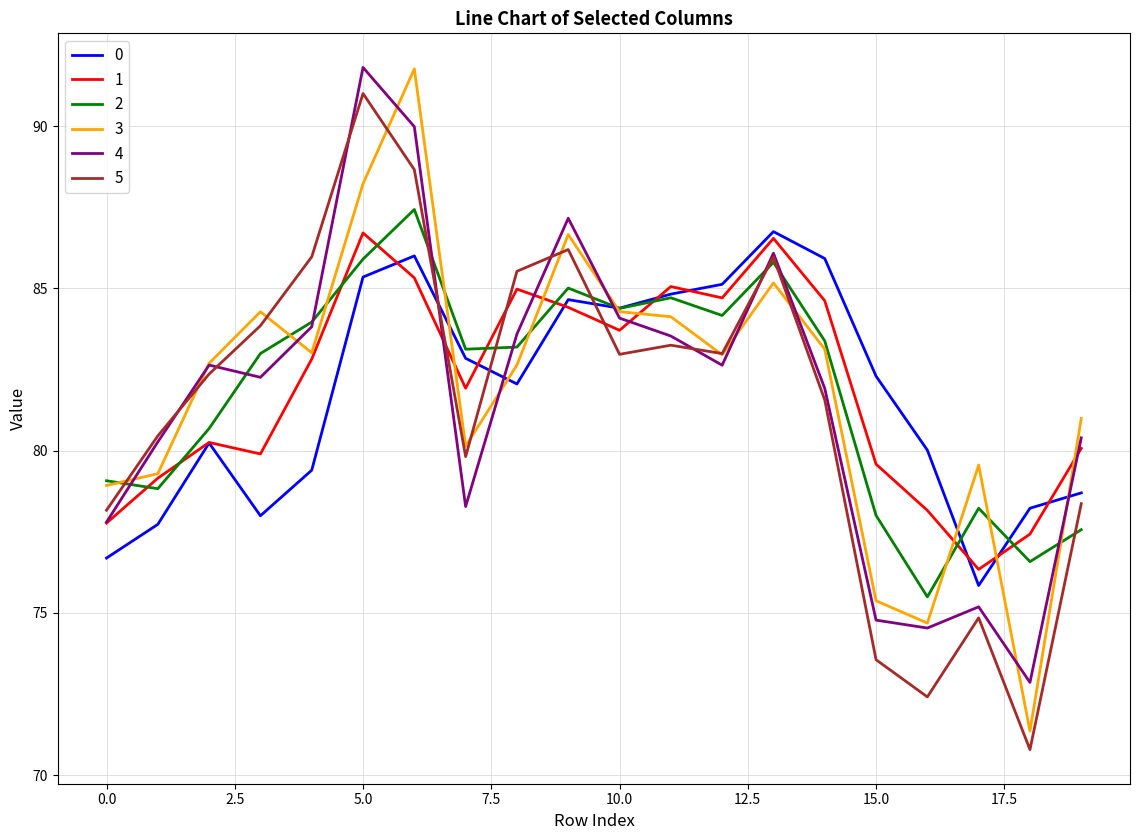

True or false: 5 and 0 intersect in this chart.

True